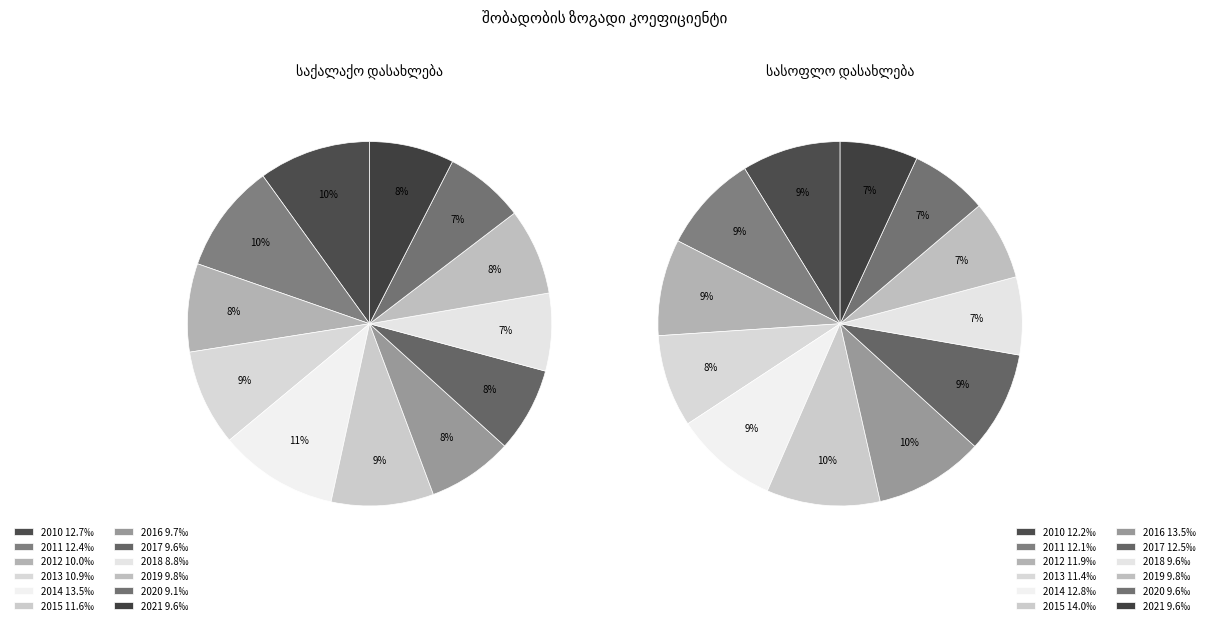

To the nearest percent, what is the average slice percentage?

8%